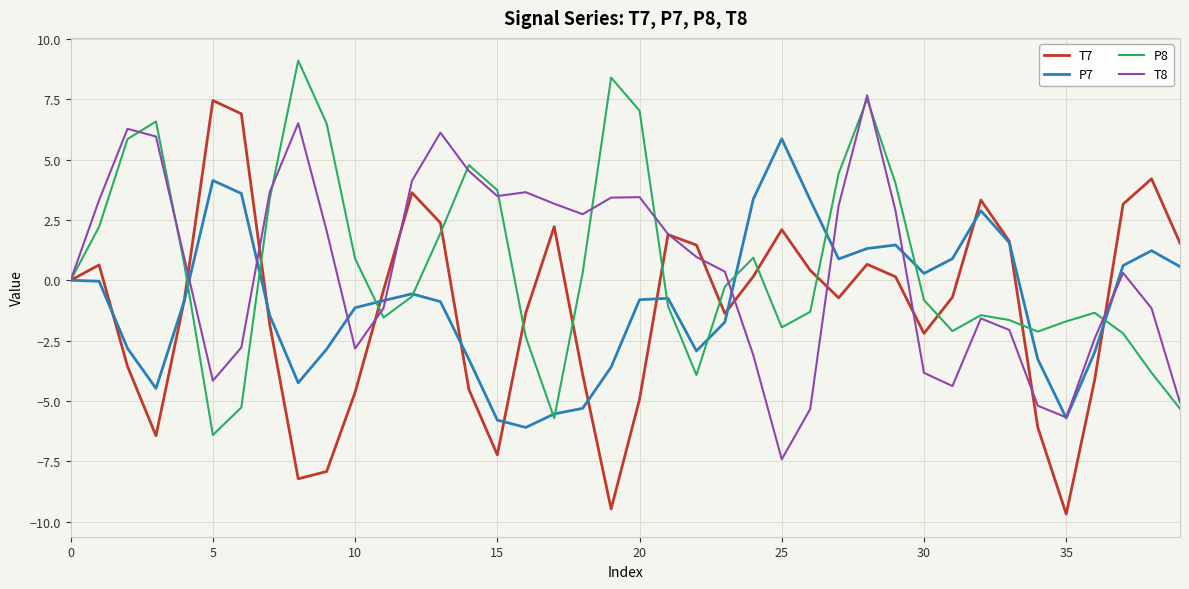

What is the sum of all T8 values?

22.4